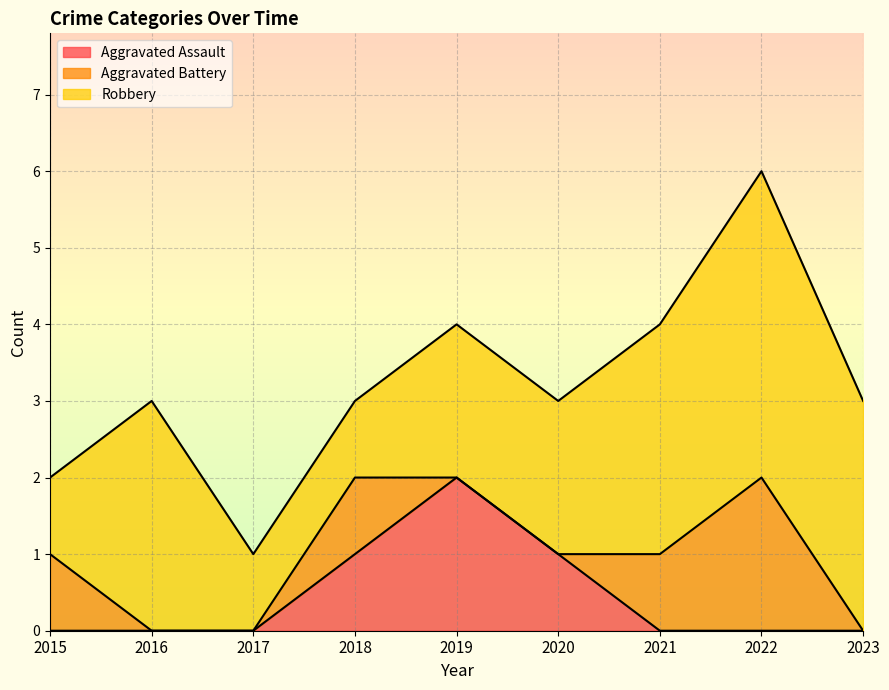

True or false: Robbery and Aggravated Battery cross at least once.

False